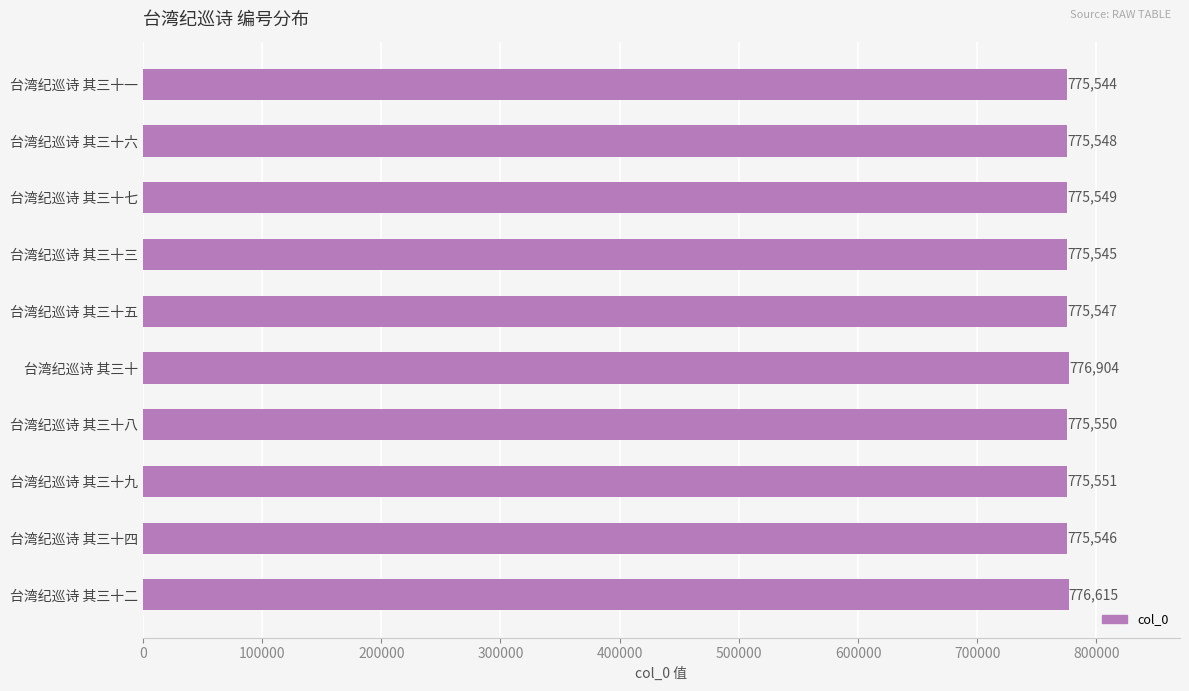

Reading top to bottom, transcribe all the data shown in this chart.

台湾纪巡诗 其三十一=775544	台湾纪巡诗 其三十六=775548	台湾纪巡诗 其三十七=775549	台湾纪巡诗 其三十三=775545	台湾纪巡诗 其三十五=775547	台湾纪巡诗 其三十=776904	台湾纪巡诗 其三十八=775550	台湾纪巡诗 其三十九=775551	台湾纪巡诗 其三十四=775546	台湾纪巡诗 其三十二=776615